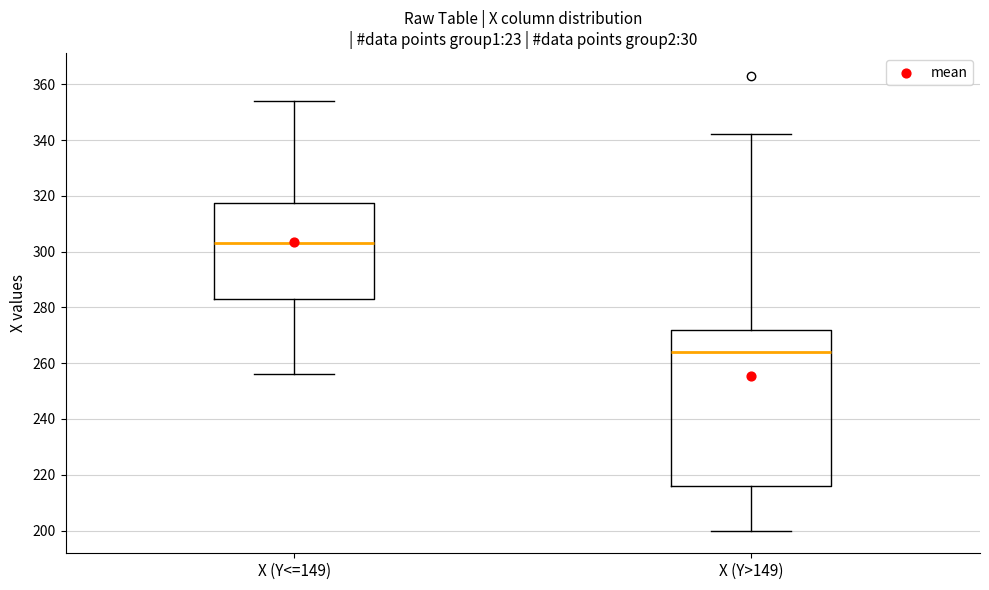

Which box's median line is the lowest?

X (Y>149)